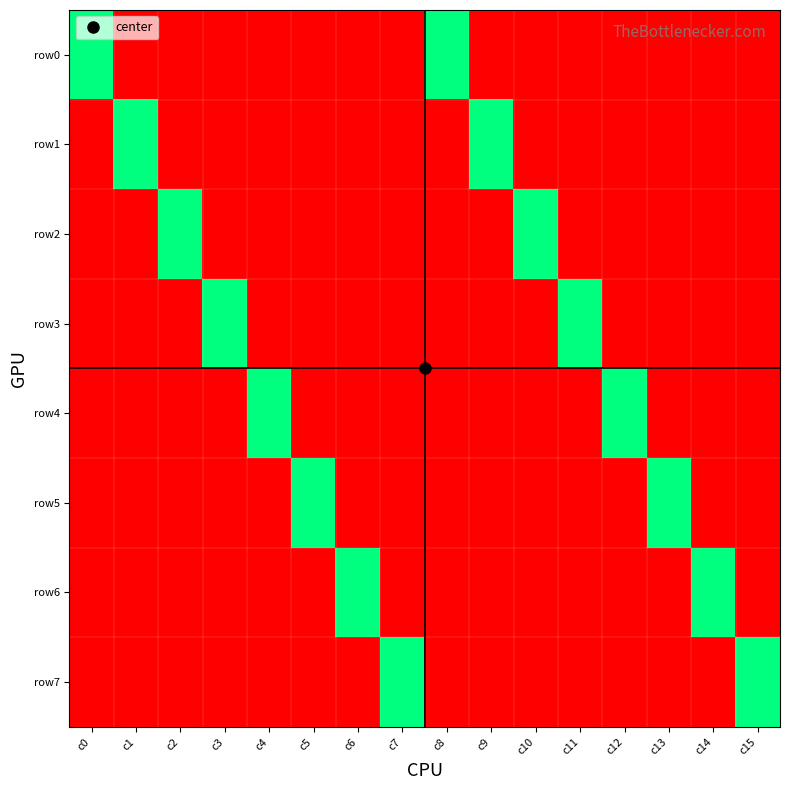

At how many categories does at least one series exceed 0?

16